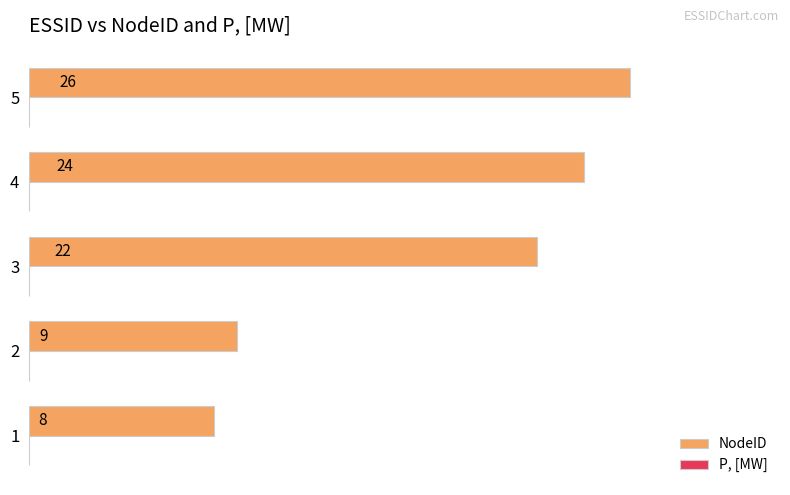

Reading top to bottom, transcribe all the data shown in this chart.

26	24	22	9	8